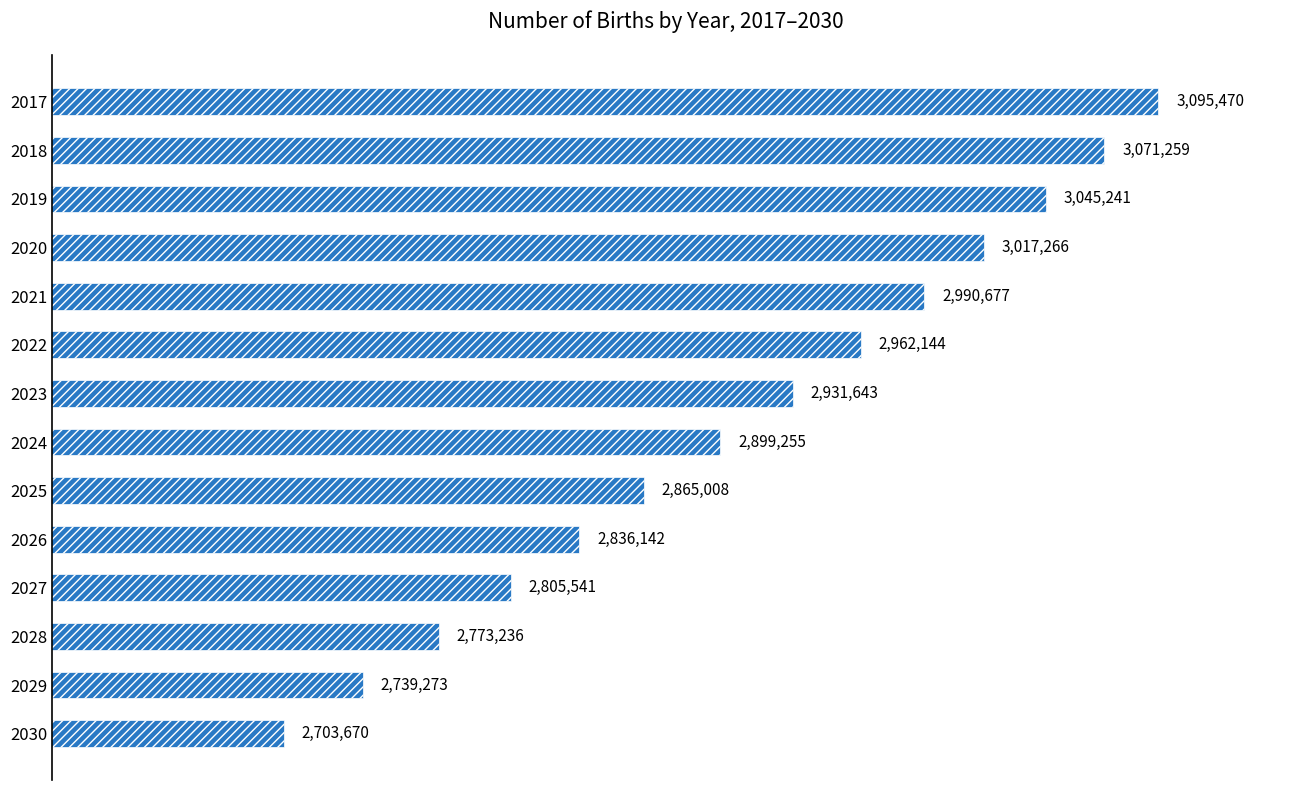

Are the bars horizontal?

Yes